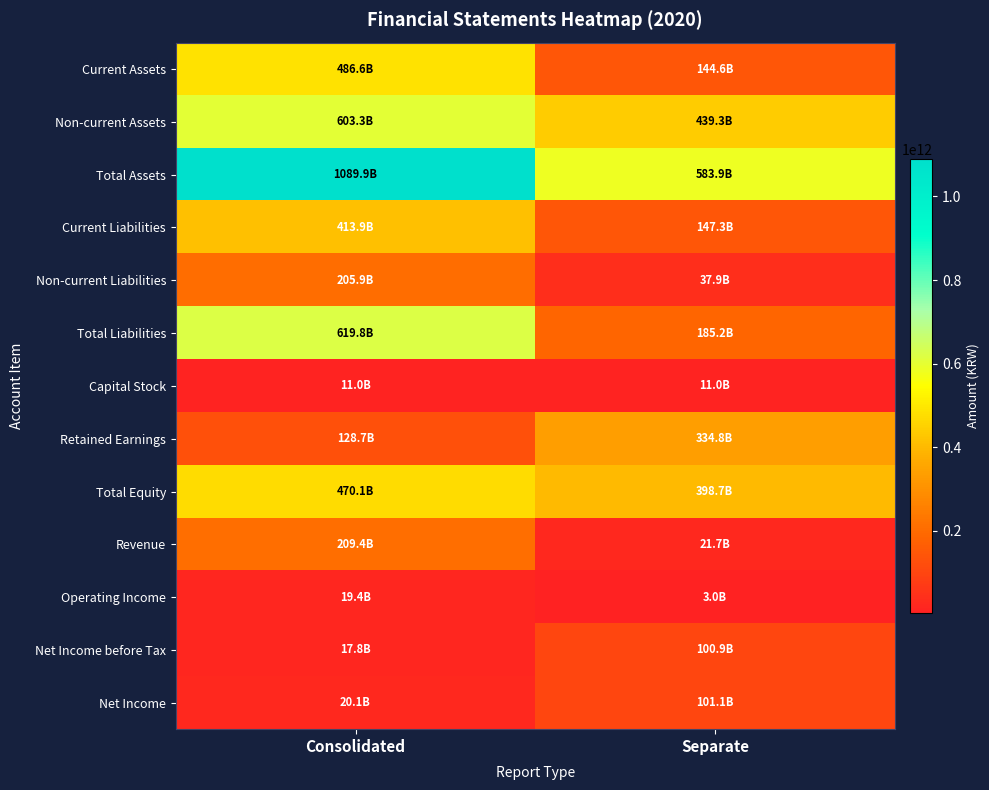

At how many categories does at least one series exceed 583417804521?

2